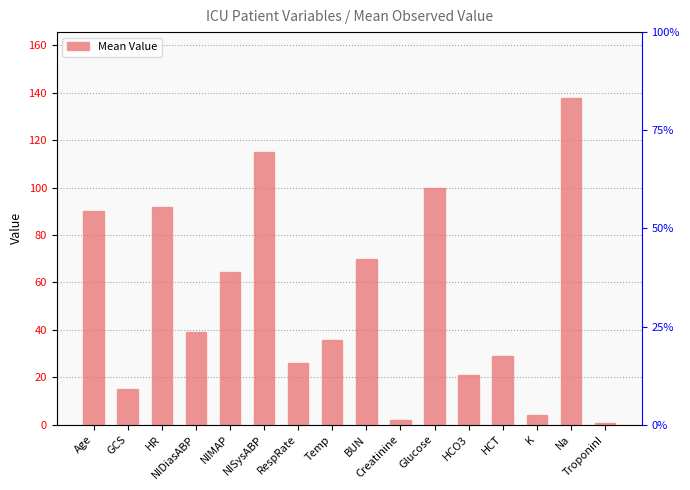

What is the label of the 7th bar from the left?

RespRate